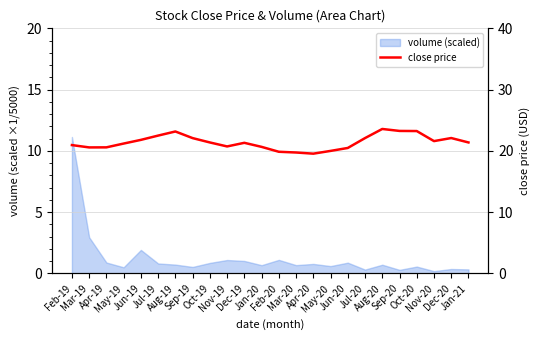

List the labels in order of value, largest first.

Aug-20, Sep-20, Oct-20, Aug-19, Jul-19, Dec-20, Sep-19, Jul-20, Jun-19, Nov-20, Oct-19, Jan-21, Dec-19, May-19, Feb-19, Nov-19, Jan-20, Apr-19, Mar-19, Jun-20, May-20, Feb-20, Mar-20, Apr-20